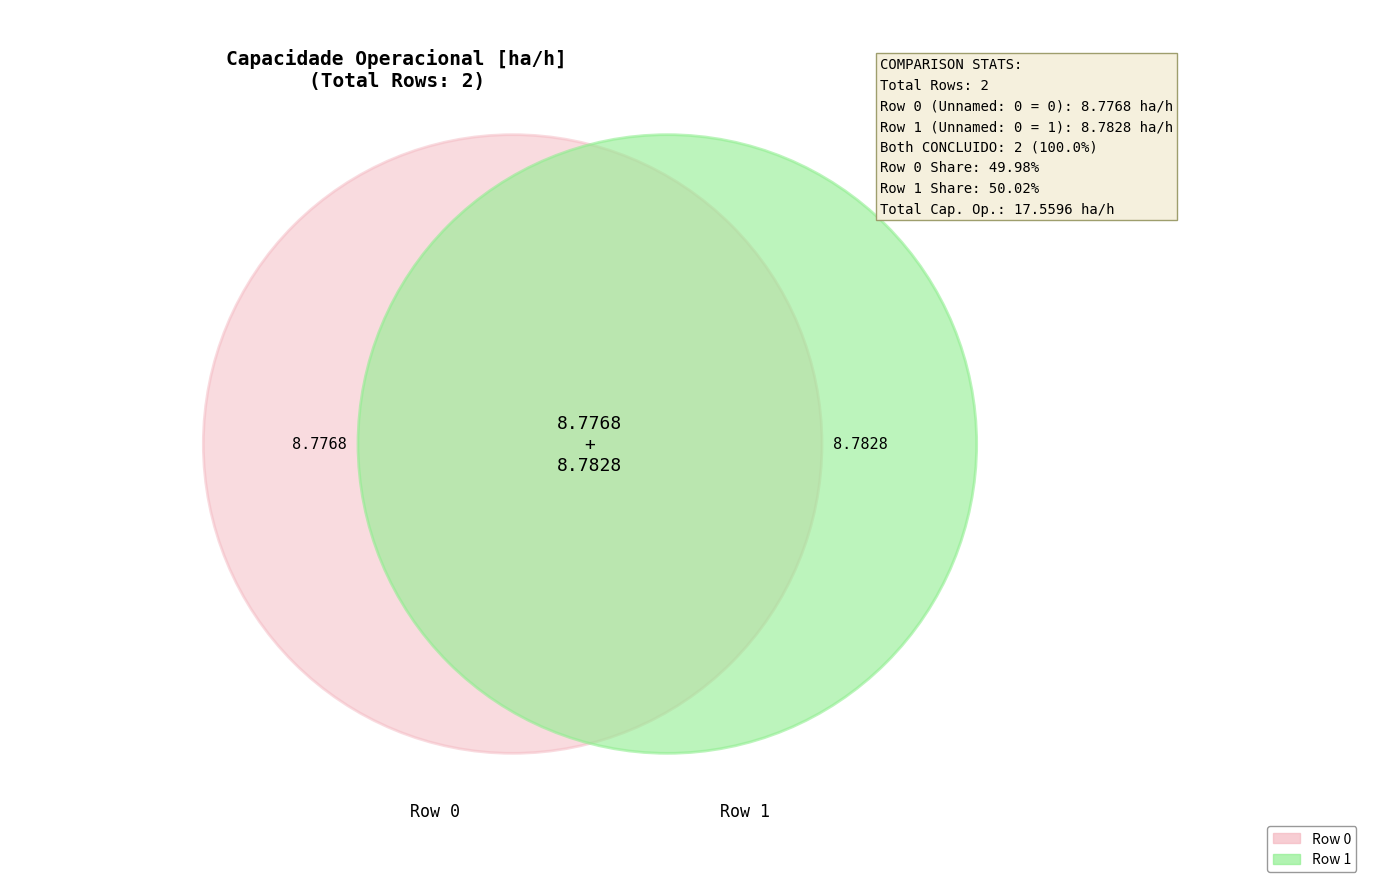

What percentage do Row 0 and Row 1 together represent?

100.0%